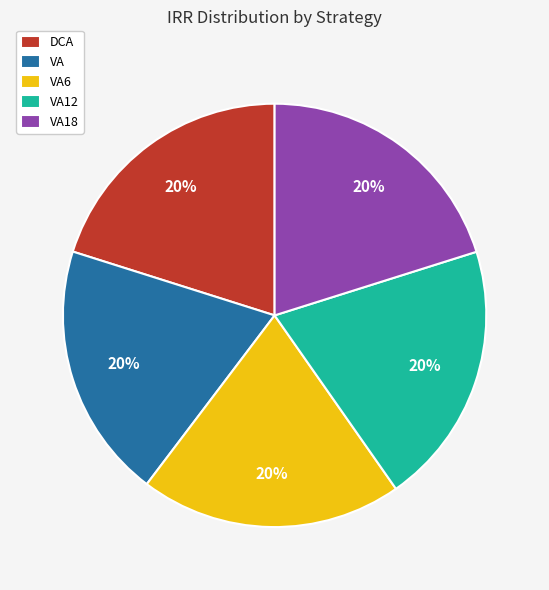

How many segments does this pie chart have?

5